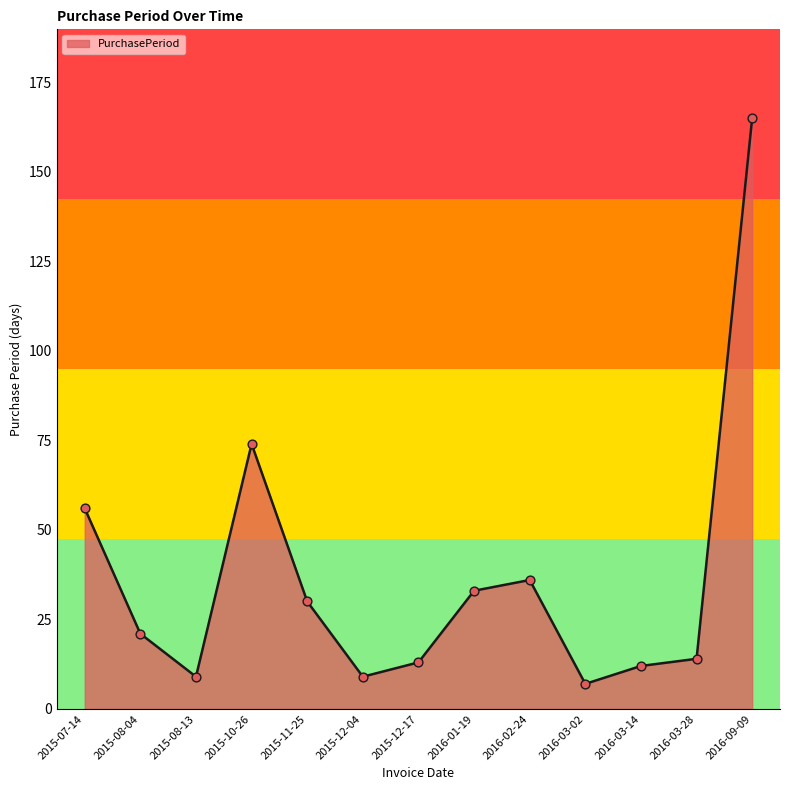

Between 2015-12-17 and 2016-02-24, which is larger?

2016-02-24